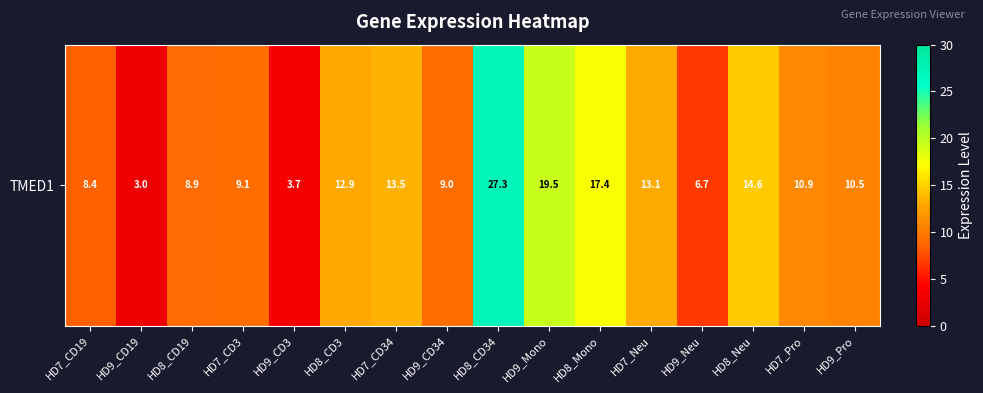

True or false: the data shows 17.4 at HD8_Mono.

True